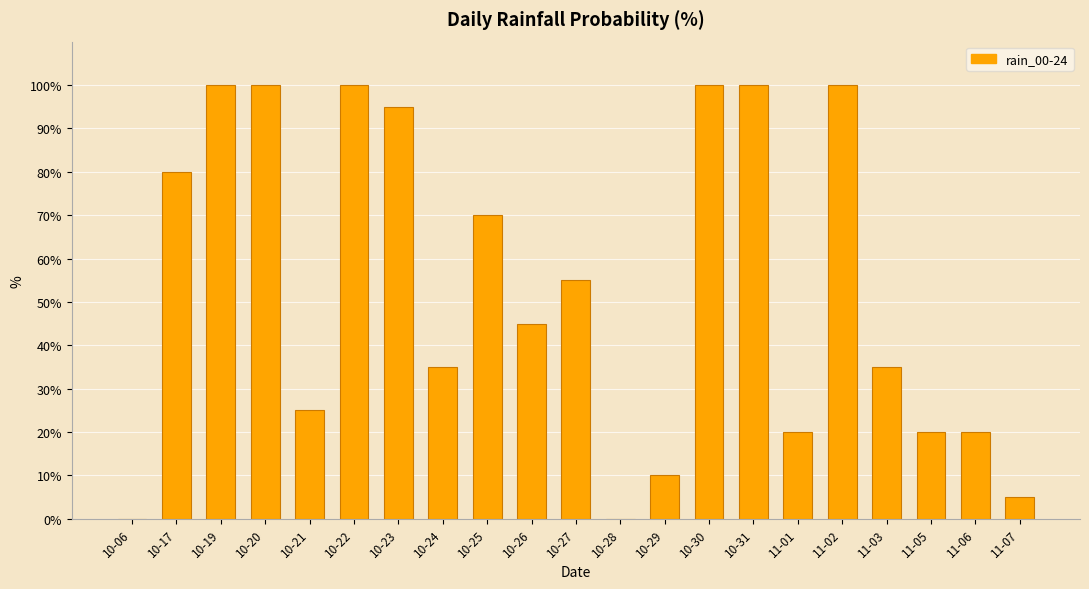

What is the change in value from 10-21 to 10-23?

+70